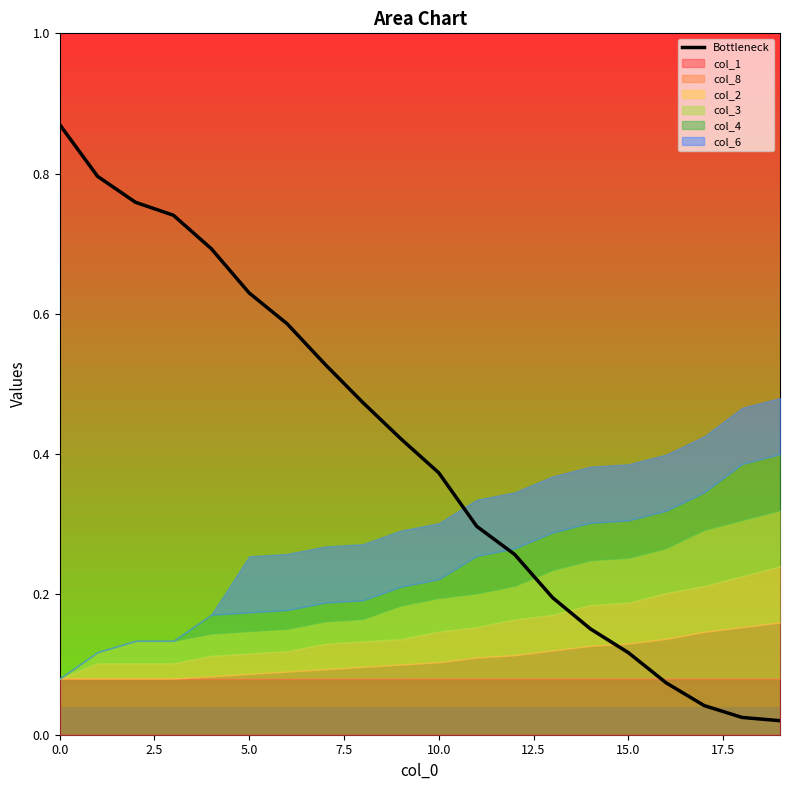

What is the sum of all values?

8.0